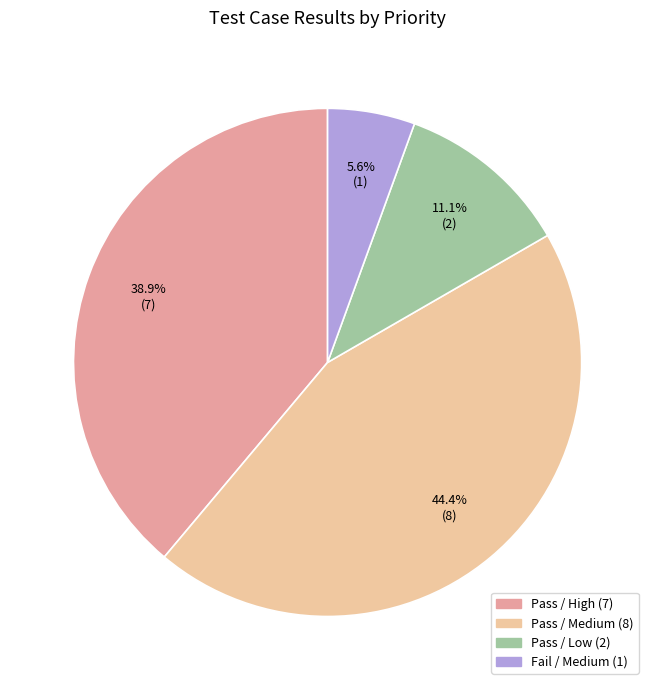

Is there a majority slice in this chart?

No